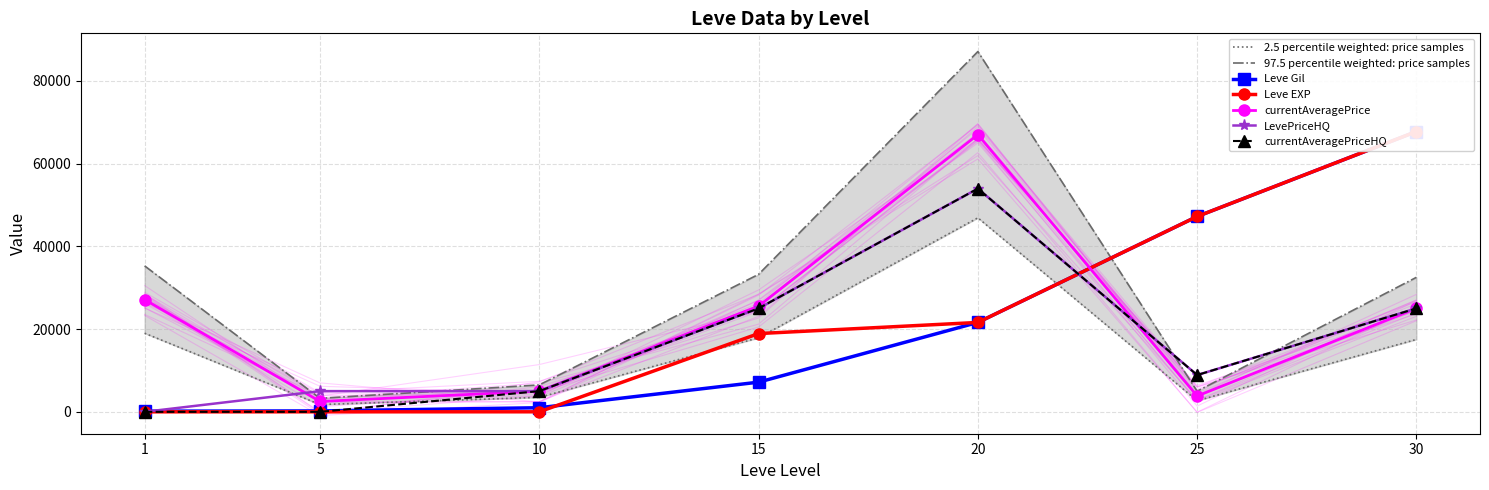

True or false: Leve EXP and LevePriceHQ cross at least once.

True